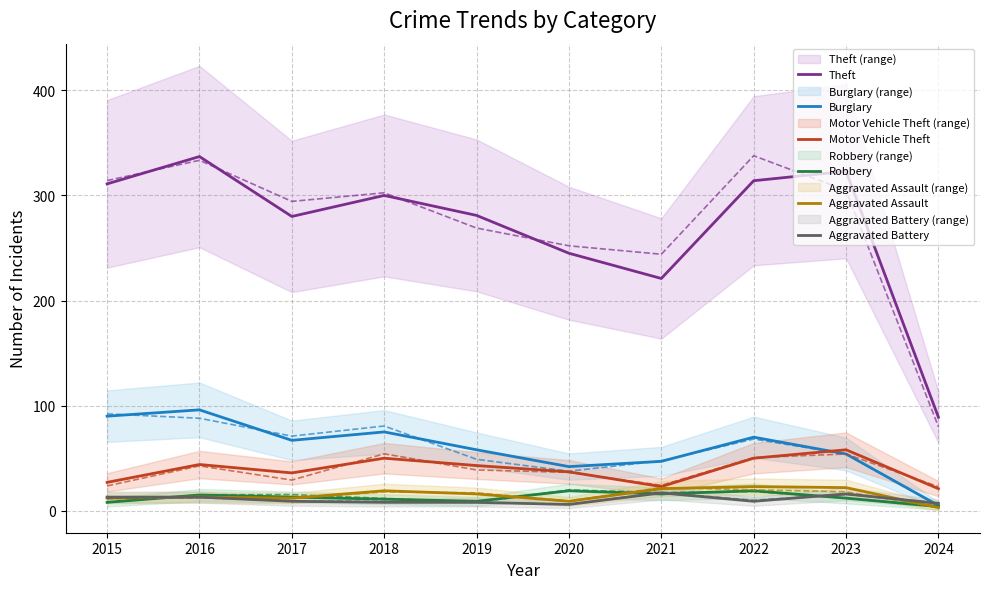

At which label is Motor Vehicle Theft closest to 39?

2020